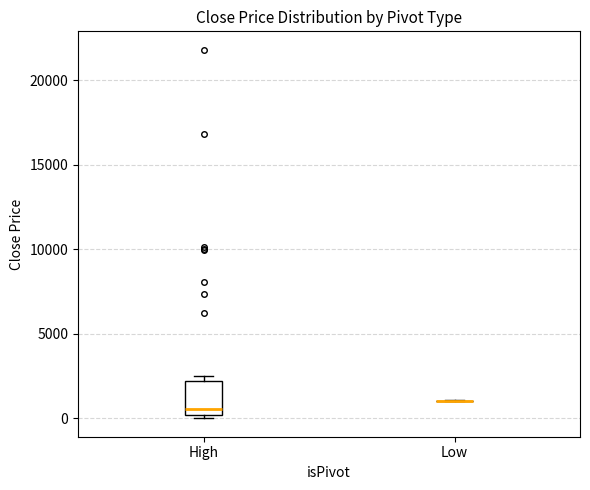

Reading left to right, transcribe this box plot: for each box, give where its median line is, the range the box spans, and where its two whiskers end, as read against the y-axis. The values are not printed on the chart, so give them approximately, as read against the axis.

High: median 500, box 0 to 2000, whiskers 0 (just below the box's lower edge) to 2500
Low: box collapsed to a line at 1000, whiskers 1000 to 1000